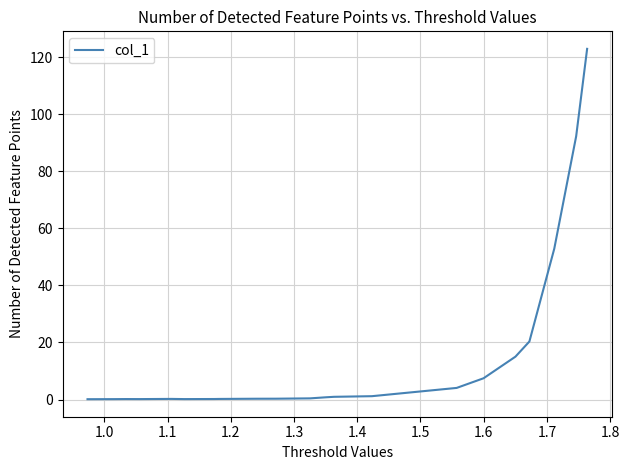

What is the greatest value displayed?

122.9